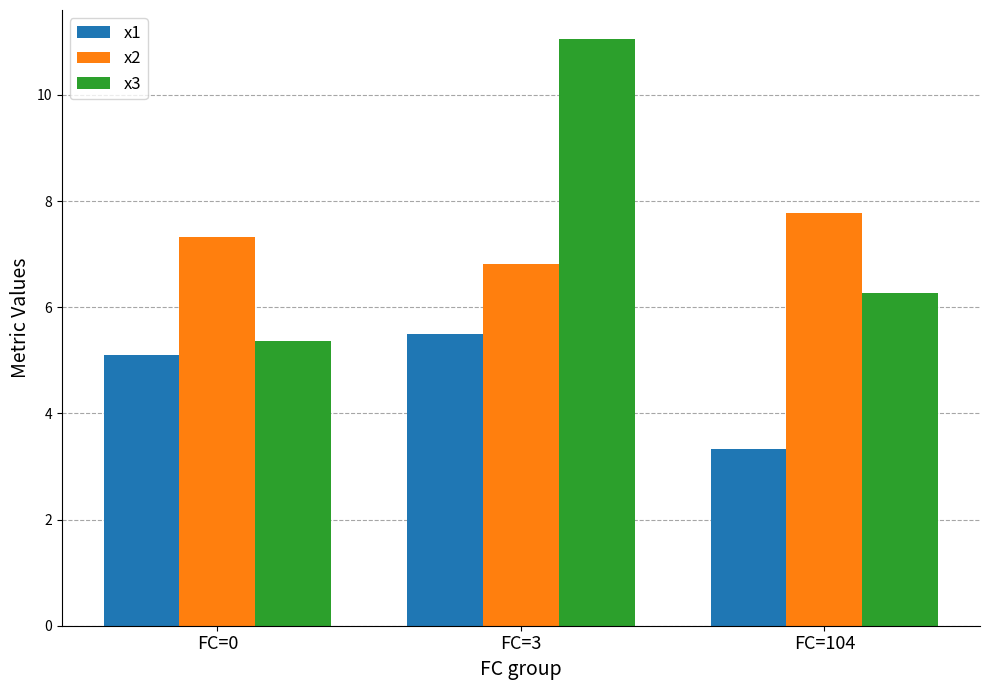

At FC=0, list the series in order from largest to smallest.

x2, x3, x1